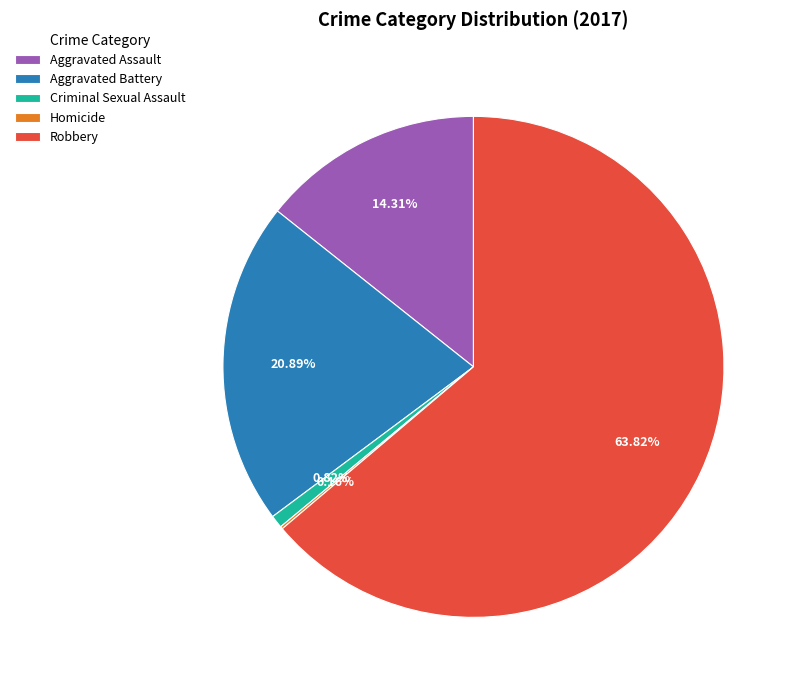

What percentage is the Criminal Sexual Assault slice, to the nearest percent?

1%